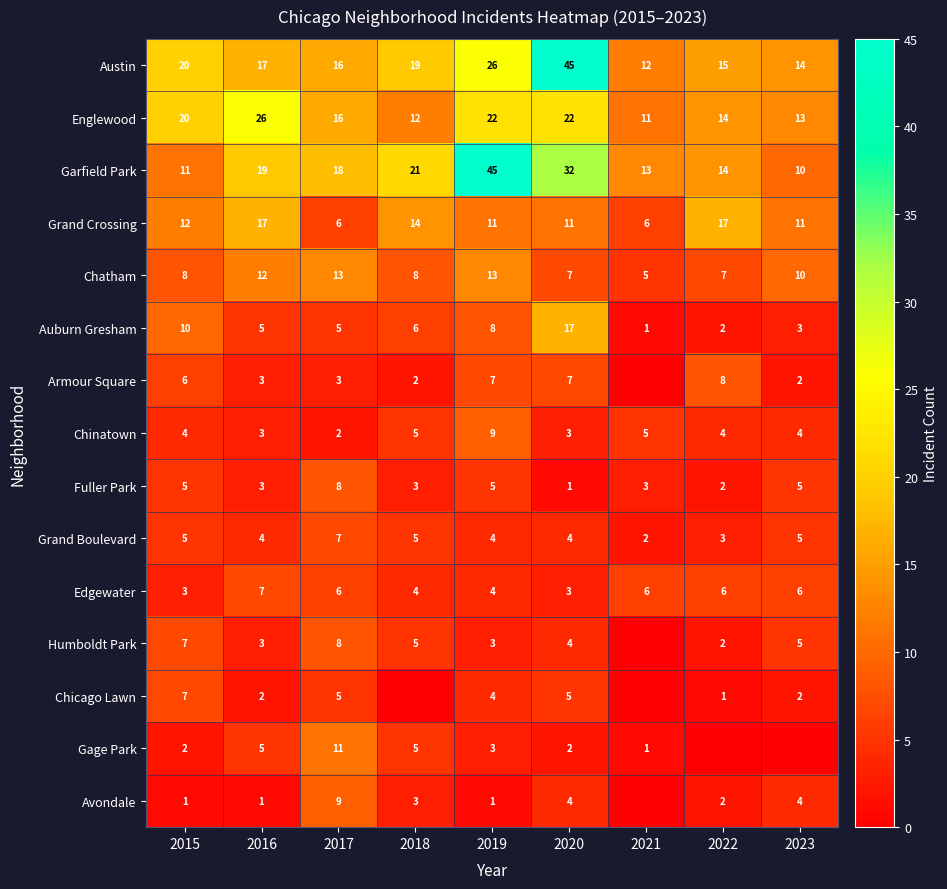

What is the total value across all series at 2016?

127